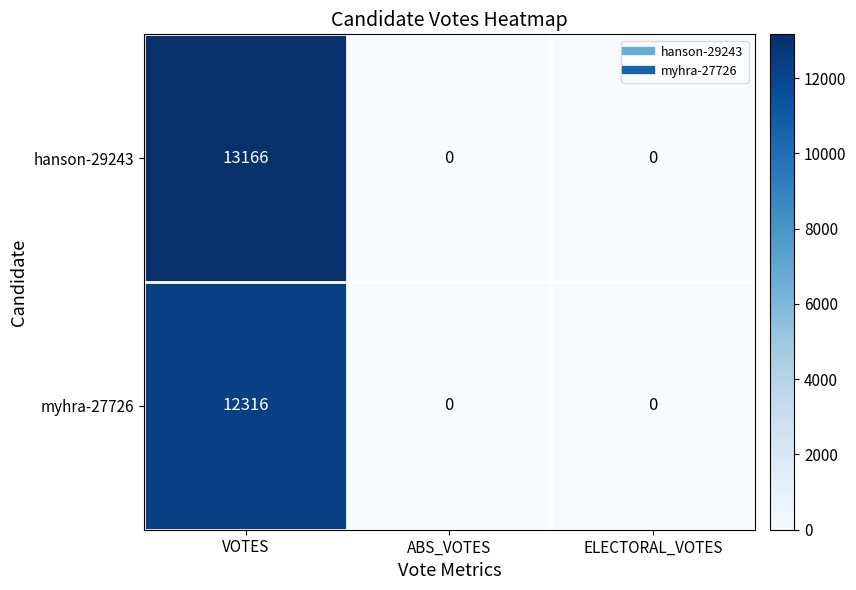

Which category has the highest value across all series?

VOTES